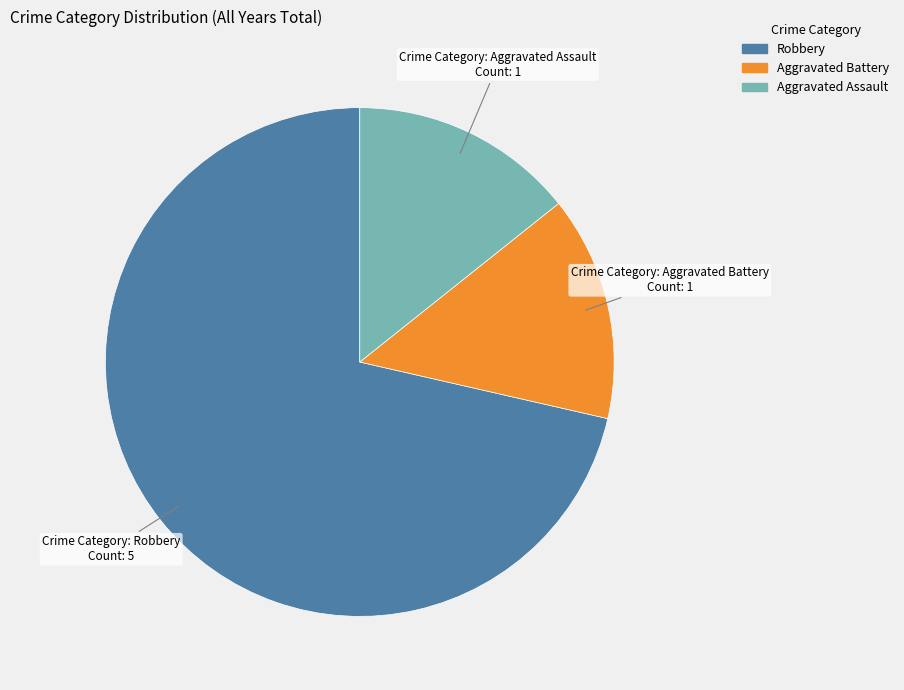

Which slice is the largest?

Robbery